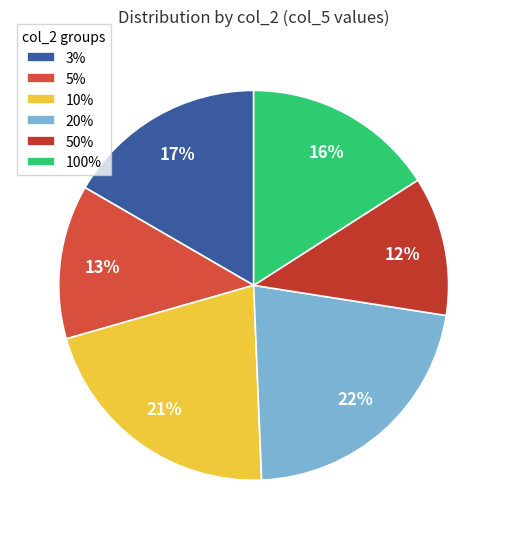

Does 20% account for over 50% of the chart?

No